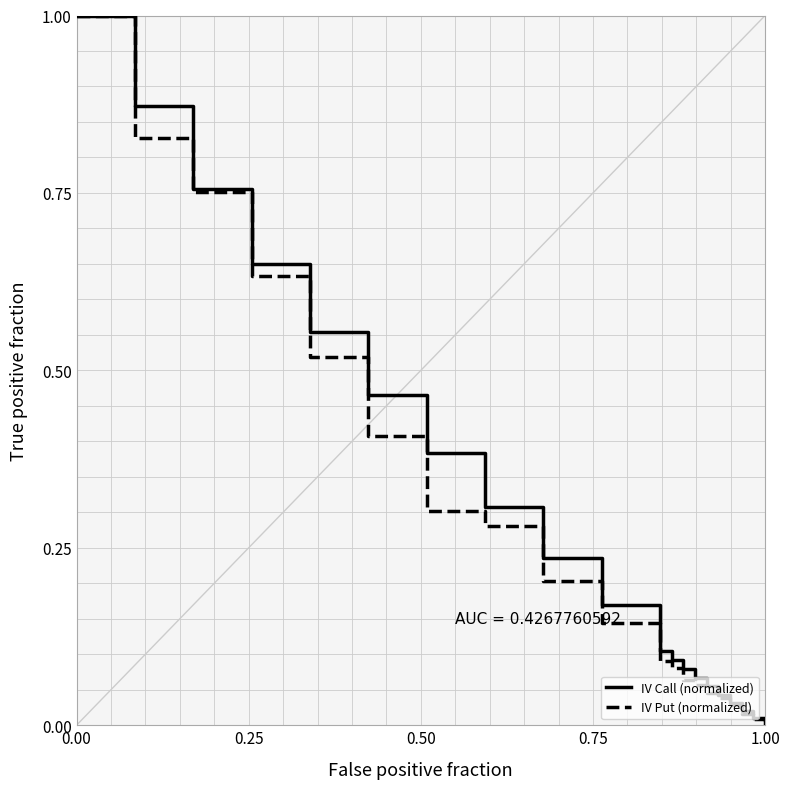

What is the value of the IV Put (normalized) point at the 6th from the left?

0.4